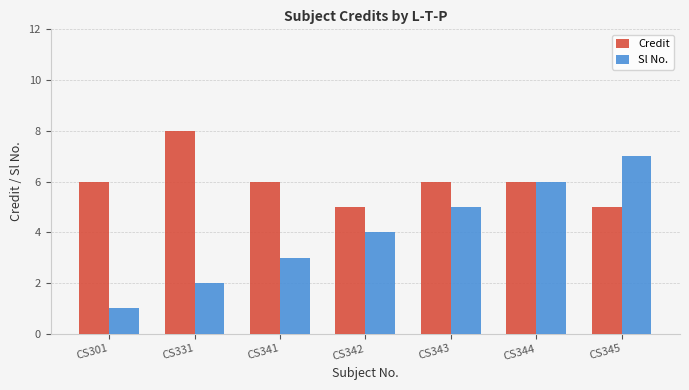

Are the bars horizontal?

No